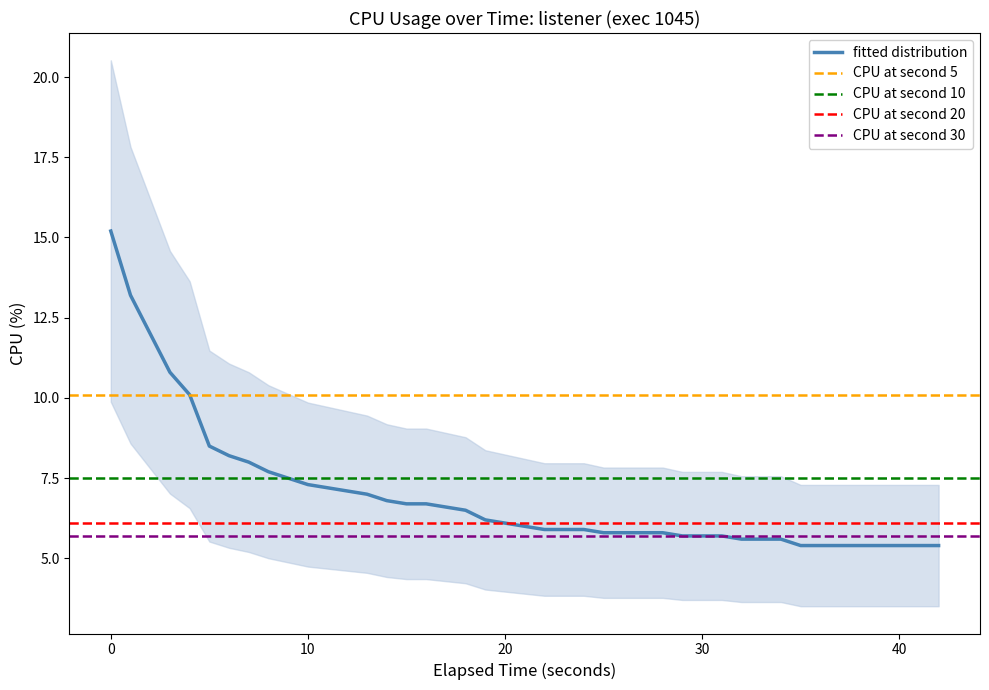

What is the minimum value for fitted distribution?

5.4